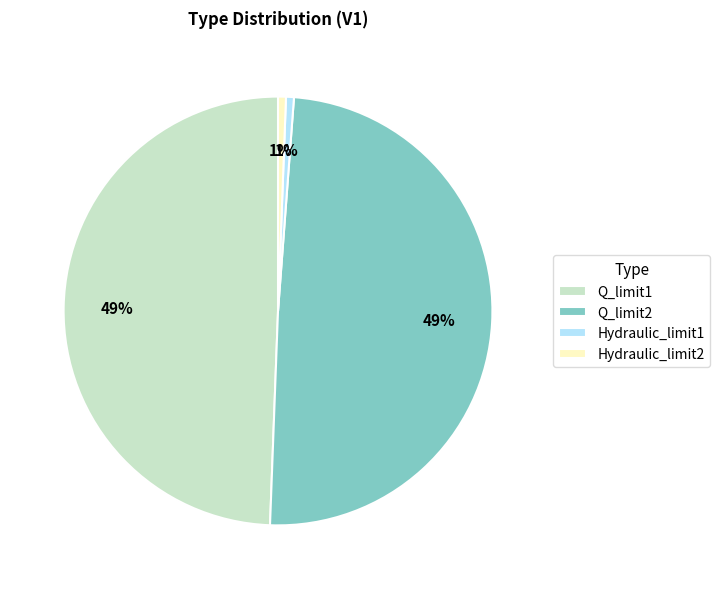

To the nearest percent, what percentage of the pie is Q_limit2?

49%